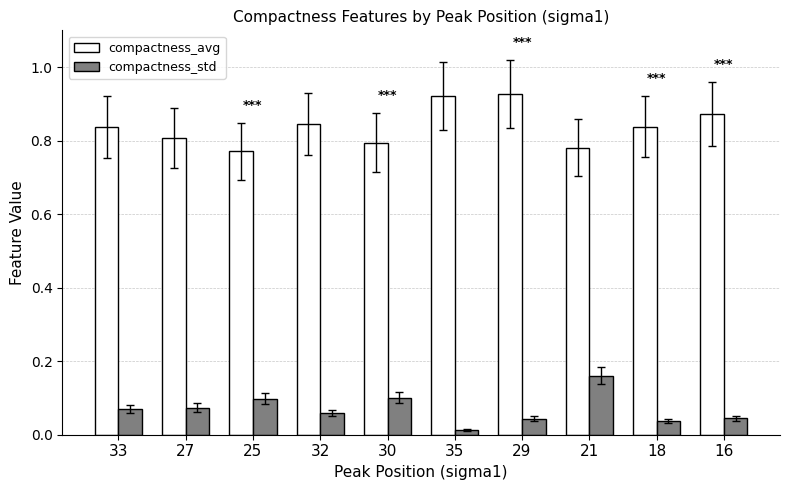

Are the bars horizontal?

No